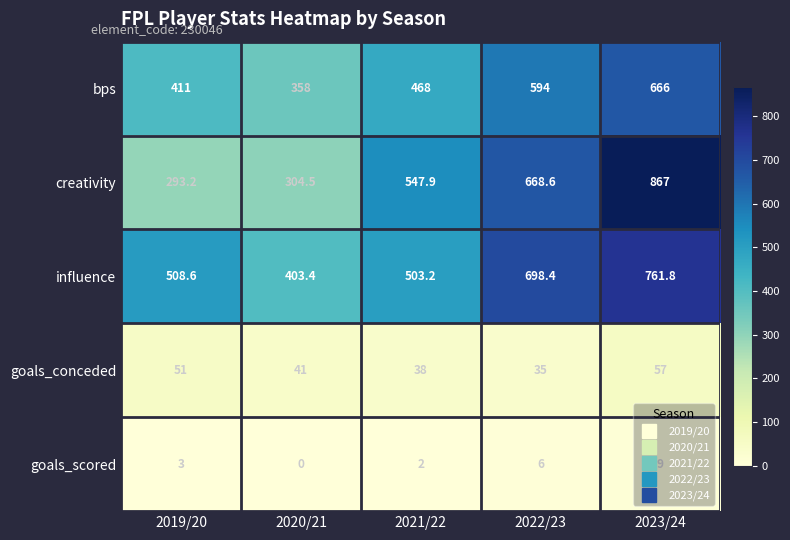

True or false: bps has a value of 411.0 at 2019/20.

True